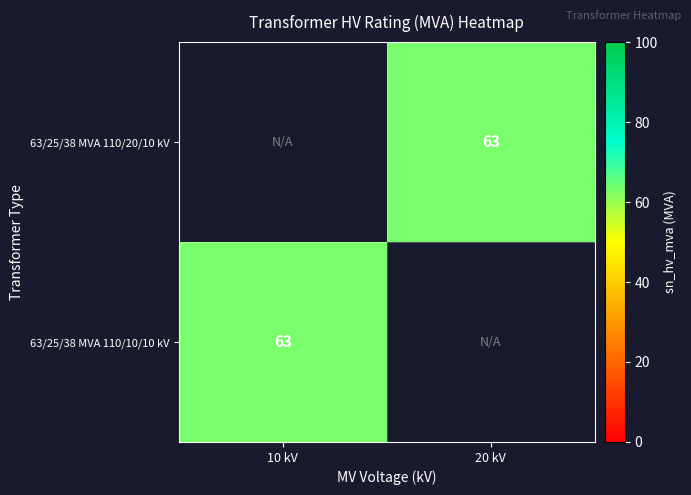

Rank the series at 10 kV from highest to lowest value.

63/25/38 MVA 110/20/10 kV, 63/25/38 MVA 110/10/10 kV